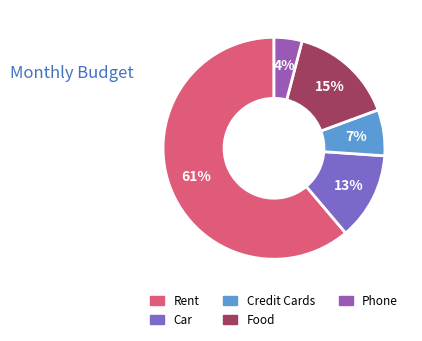

What is the ratio of the value at Food to the value at Phone?

3.8